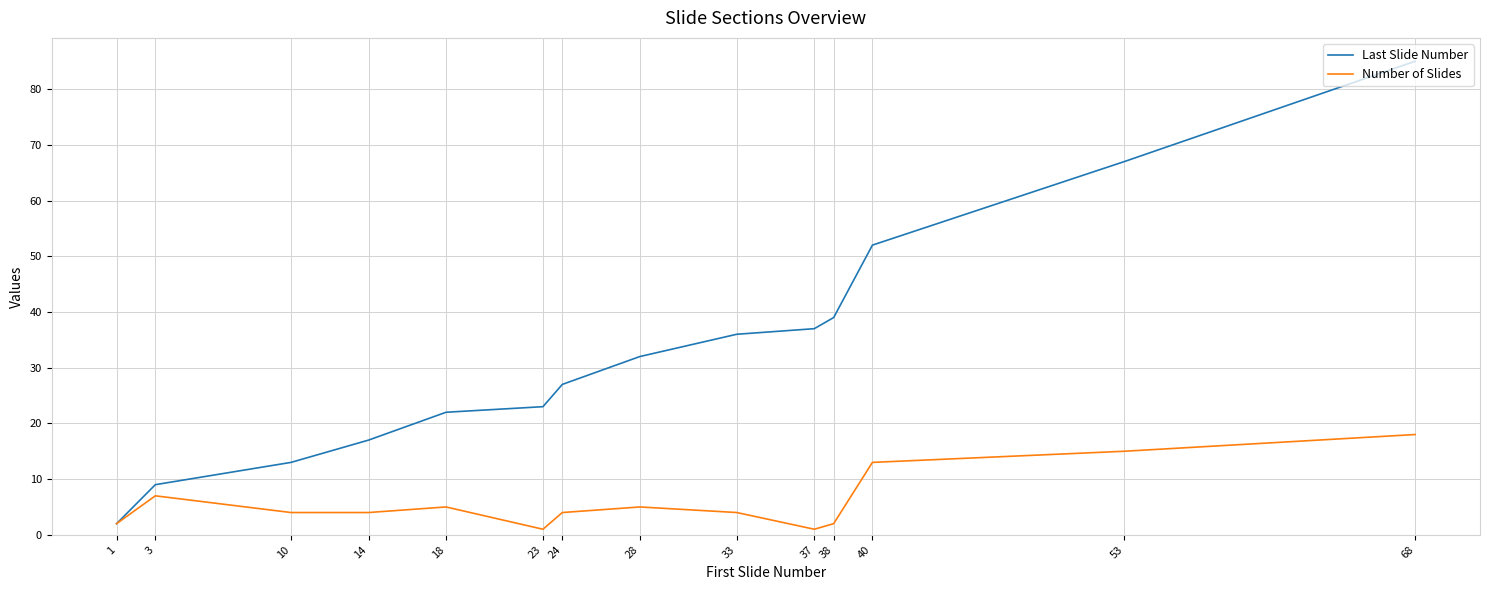

The value of Number of Slides at 40 is 5. True or false?

False